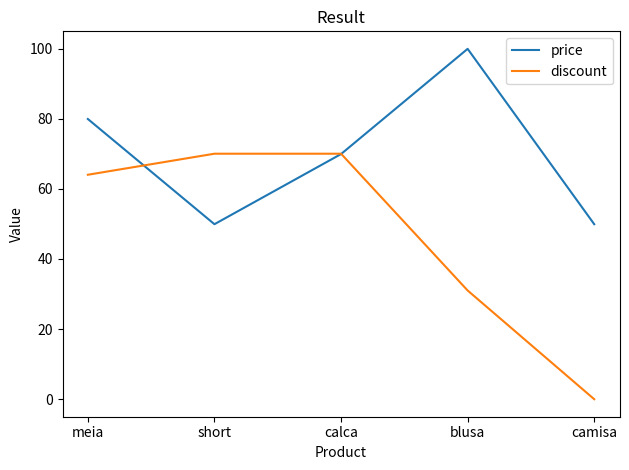

Is this an area chart (filled region under the line)?

No